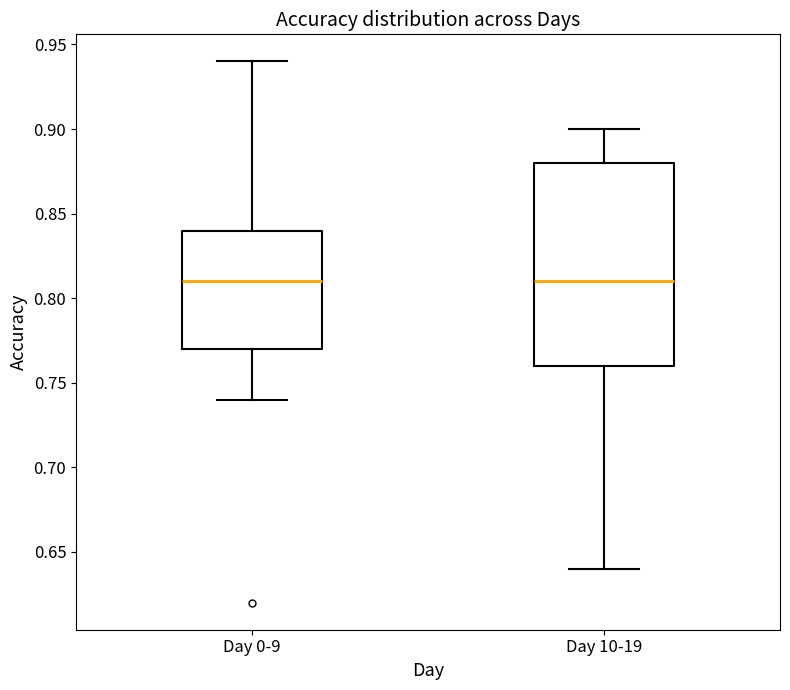

Reading left to right, transcribe this box plot: for each box, give where its median line is, the range the box spans, and where its two whiskers end, as read against the y-axis. The values are not printed on the chart, so give them approximately, as read against the axis.

Day 0-9: median 0.81, box 0.77 to 0.84, whiskers 0.74 to 0.94
Day 10-19: median 0.81, box 0.76 to 0.88, whiskers 0.64 to 0.90